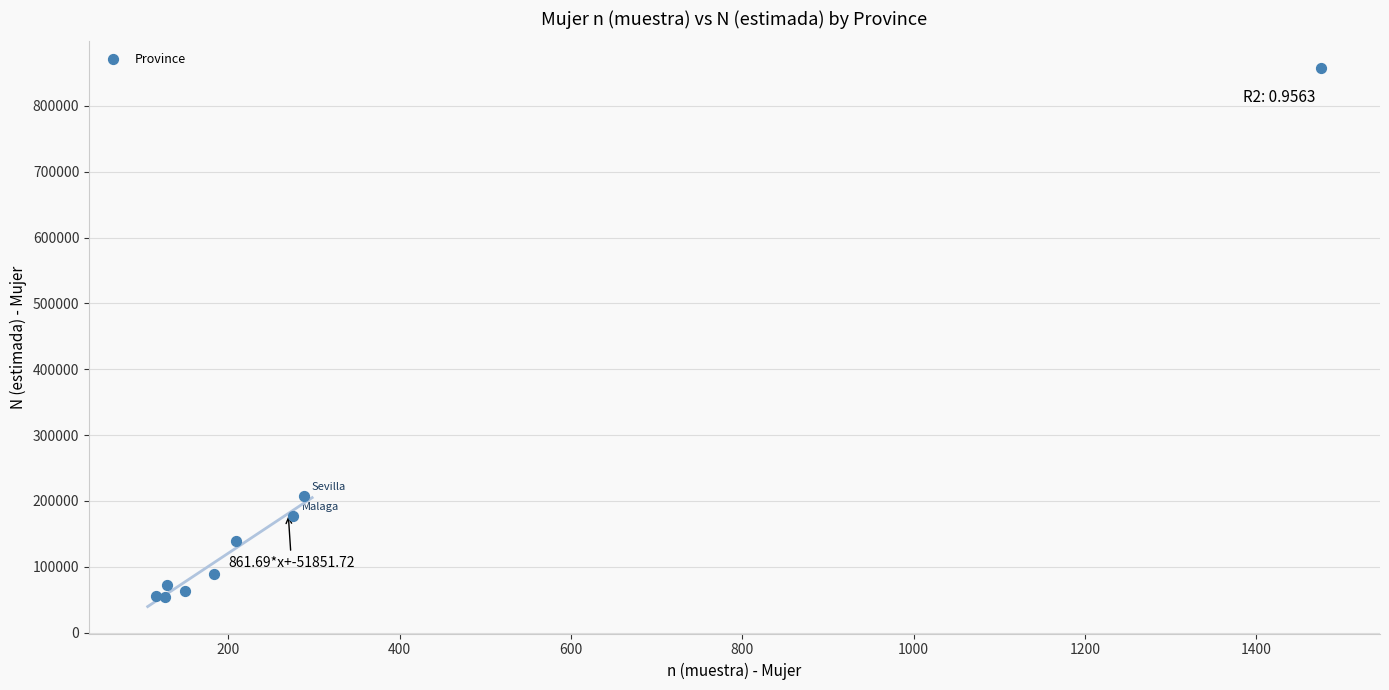

What Y value in the scatter plot is closest to 455516?

207809